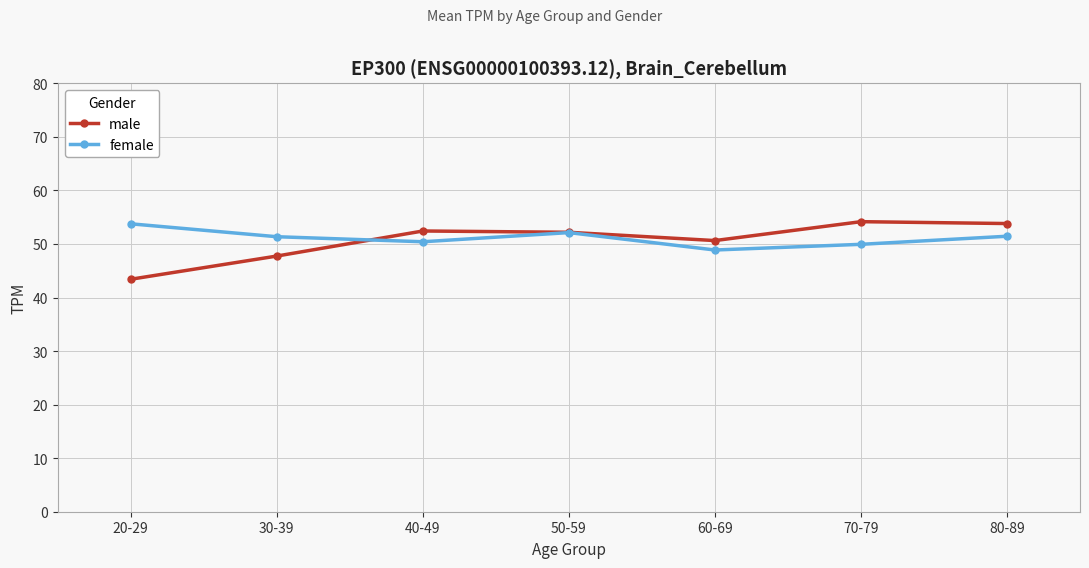

Does the chart have visible grid lines?

Yes